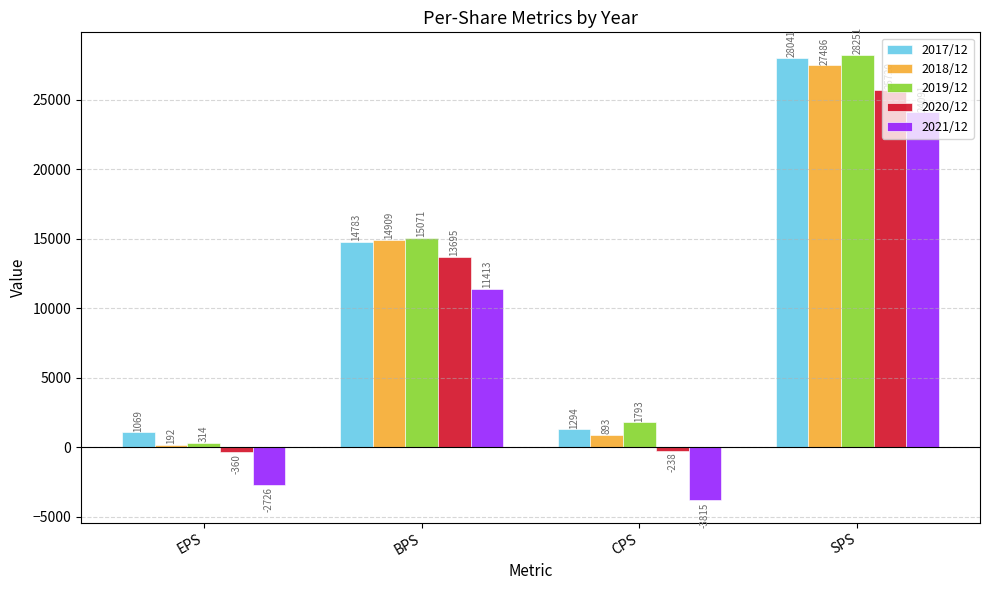

Reading left to right, what are all the values shown in this chart?

2017/12: 1069	14783	1294	28041
2018/12: 192	14909	893	27486
2019/12: 314	15071	1793	28251
2020/12: -360	13695	-238	25720
2021/12: -2726	11413	-3815	24091